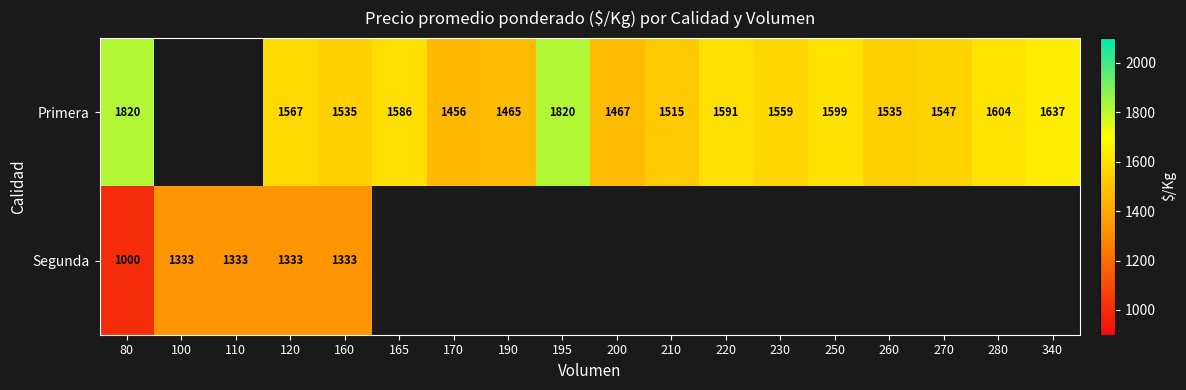

Rank the series at 80 from lowest to highest value.

Segunda, Primera